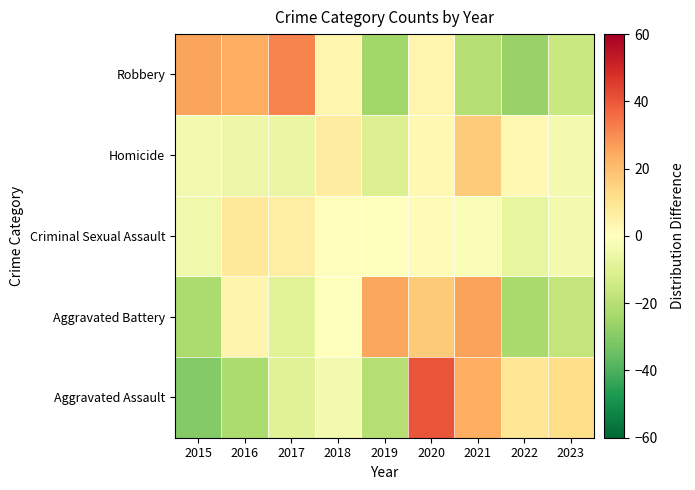

How many series are shown in this chart?

5